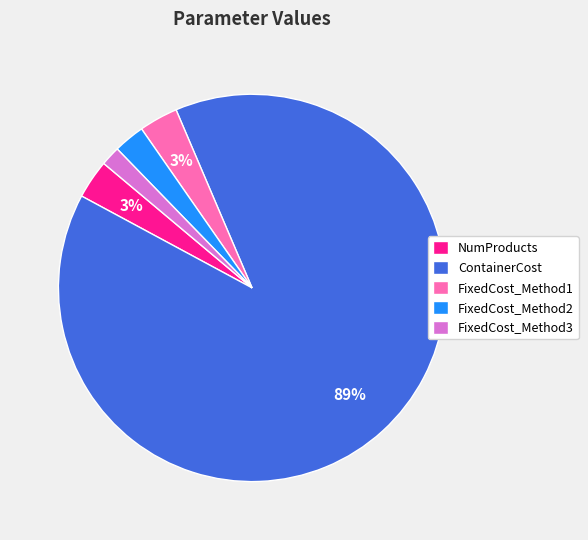

Is it true that NumProducts is 3% of the pie?

True